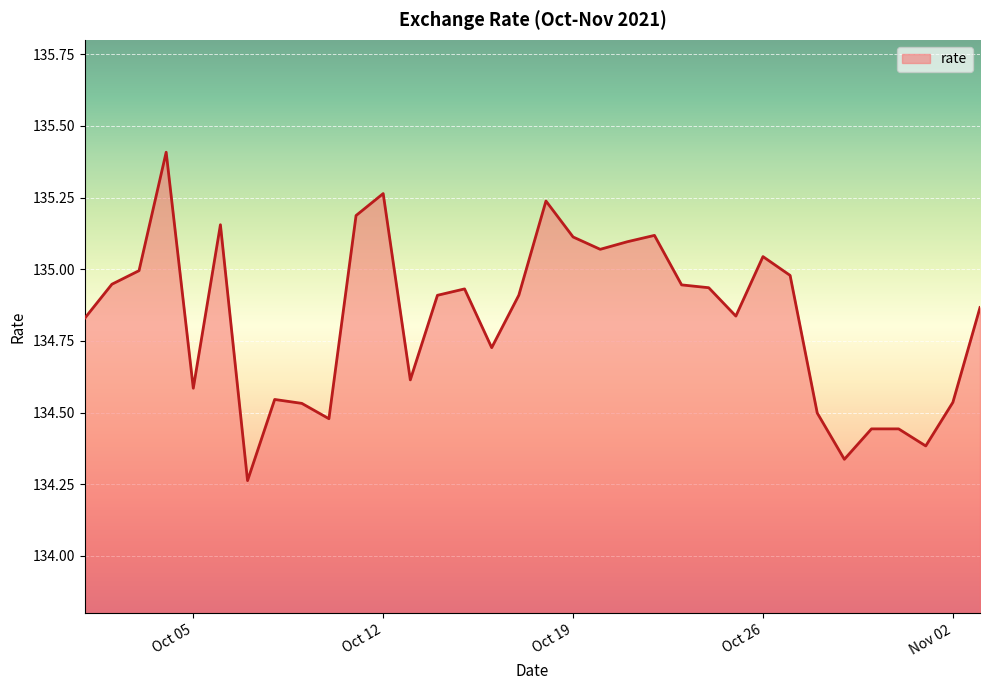

What is the difference between the maximum and minimum values?

1.1